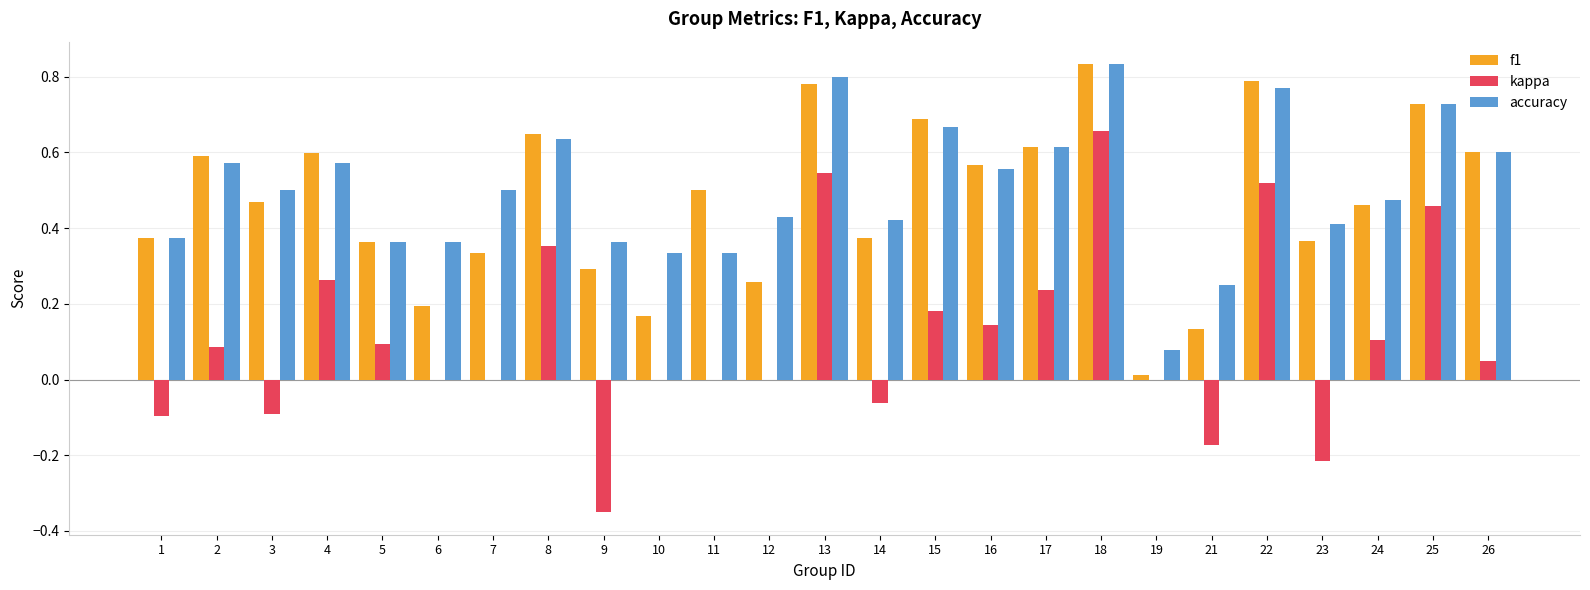

Is it true that accuracy equals 0.7 at 25?

True